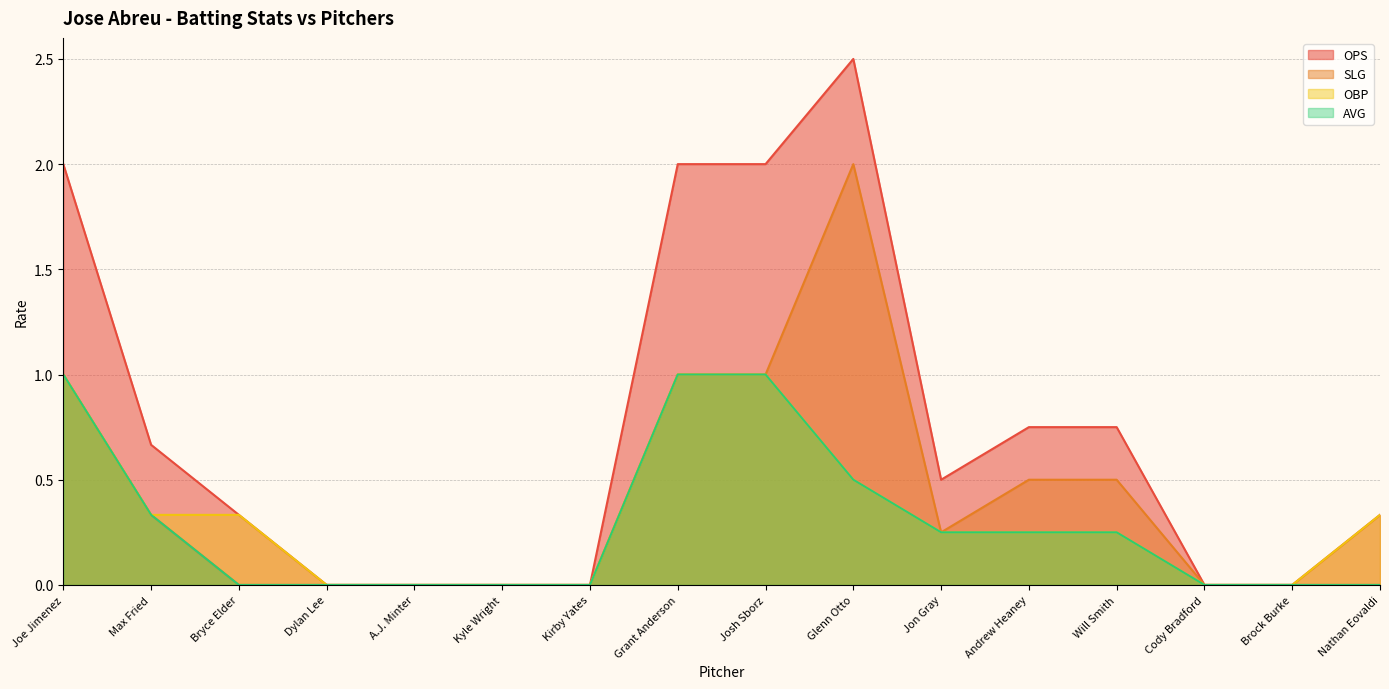

Which series has the widest spread of values?

OPS